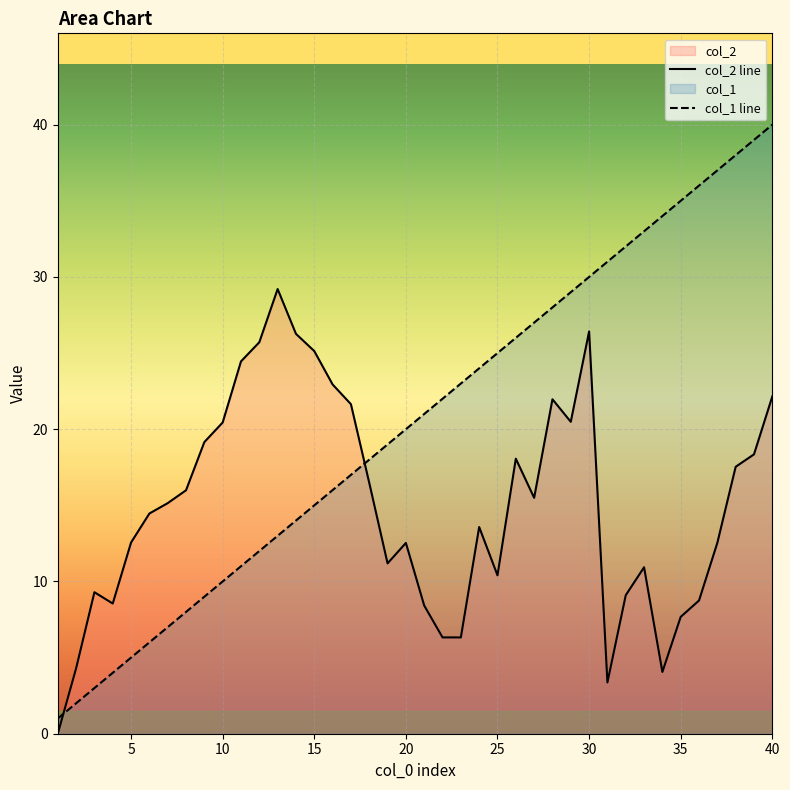

What is the highest value of the col_2 line series?

29.2